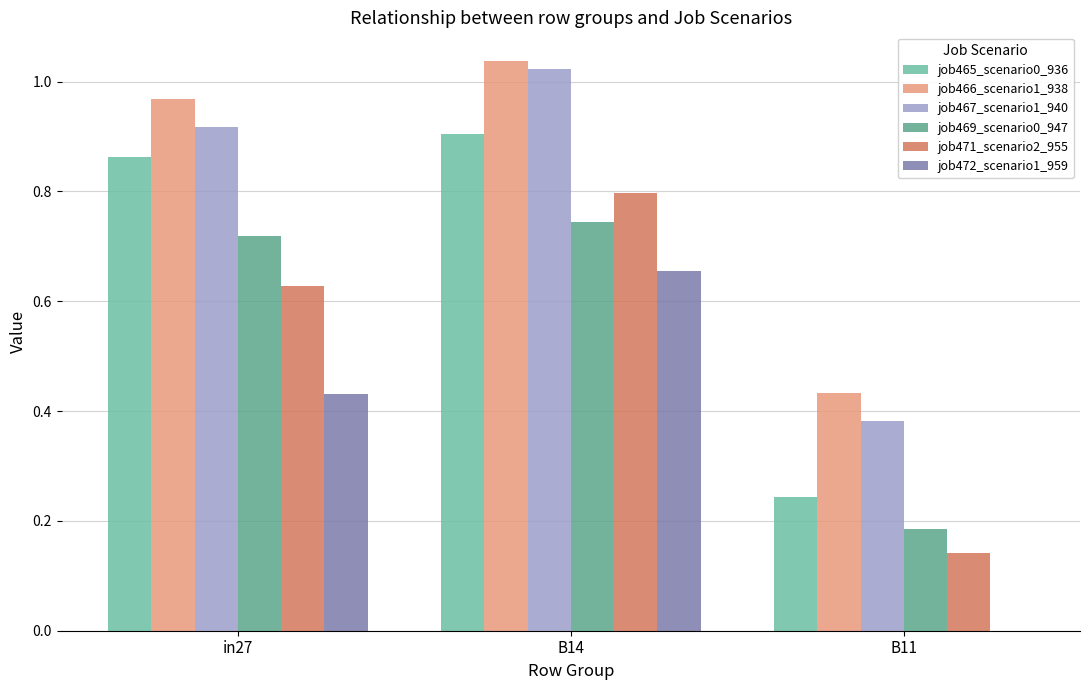

True or false: job469_scenario0_947 has a value of 0.2 at in27.

False